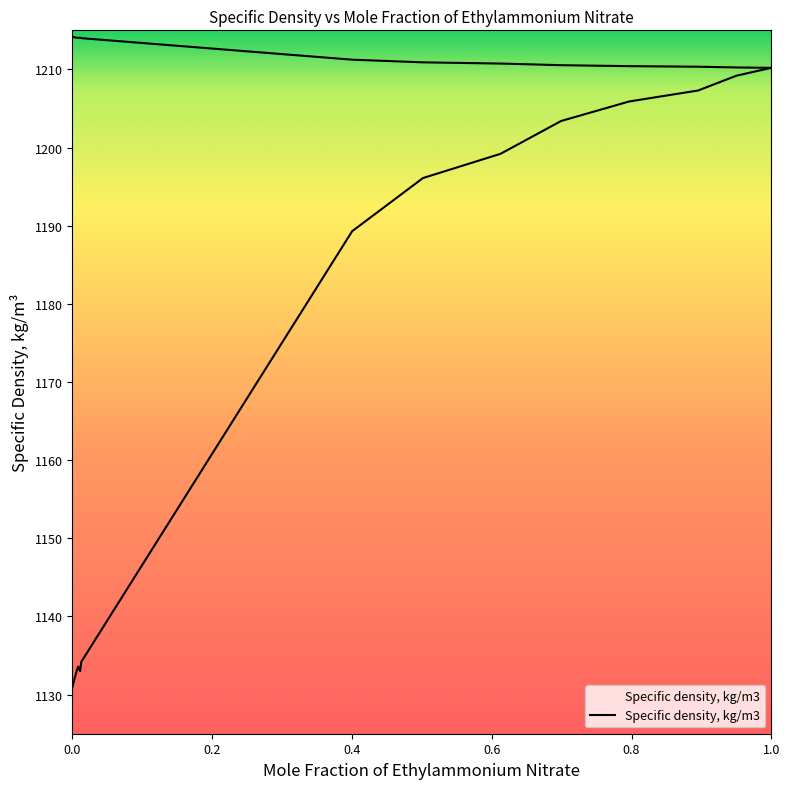

How many interior local valleys (lower than both neighbors) does the data have?

1